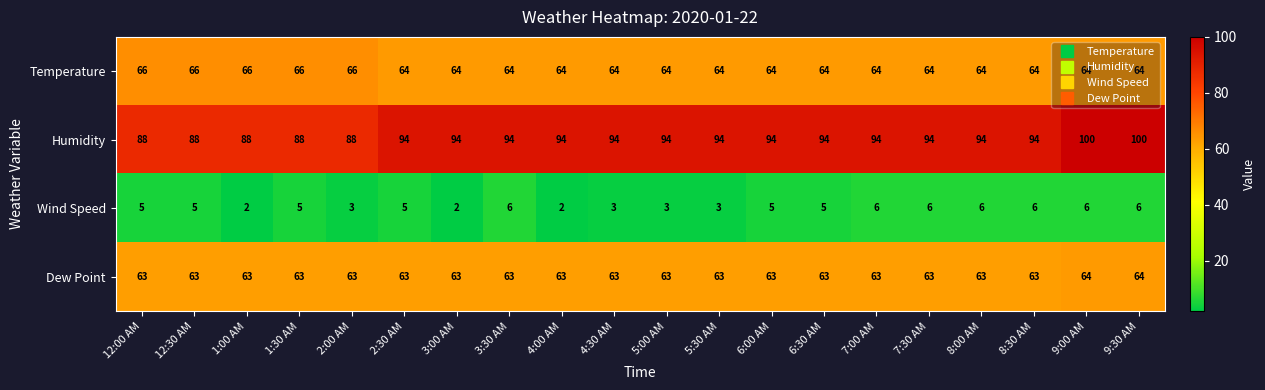

What is the total value across all series at 4:00 AM?

223